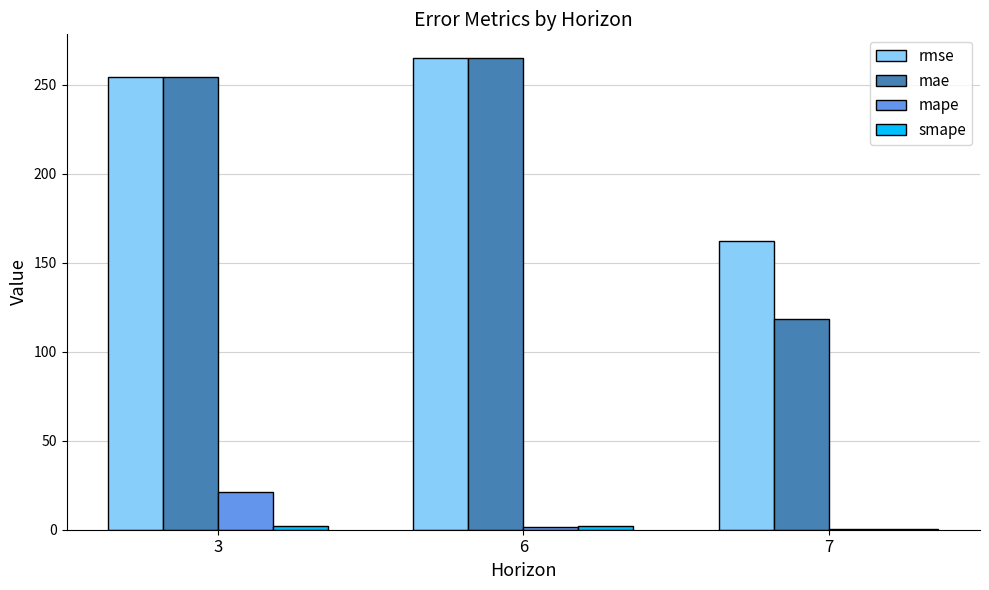

Between 6 and 7, which series saw the biggest shift?

mae